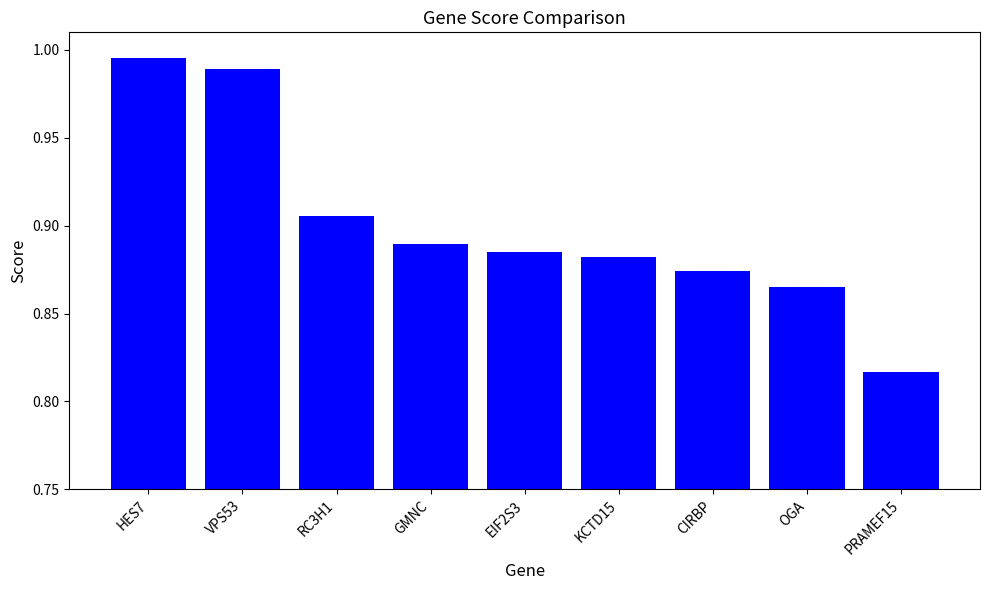

What is the difference between the maximum and minimum values?

0.2